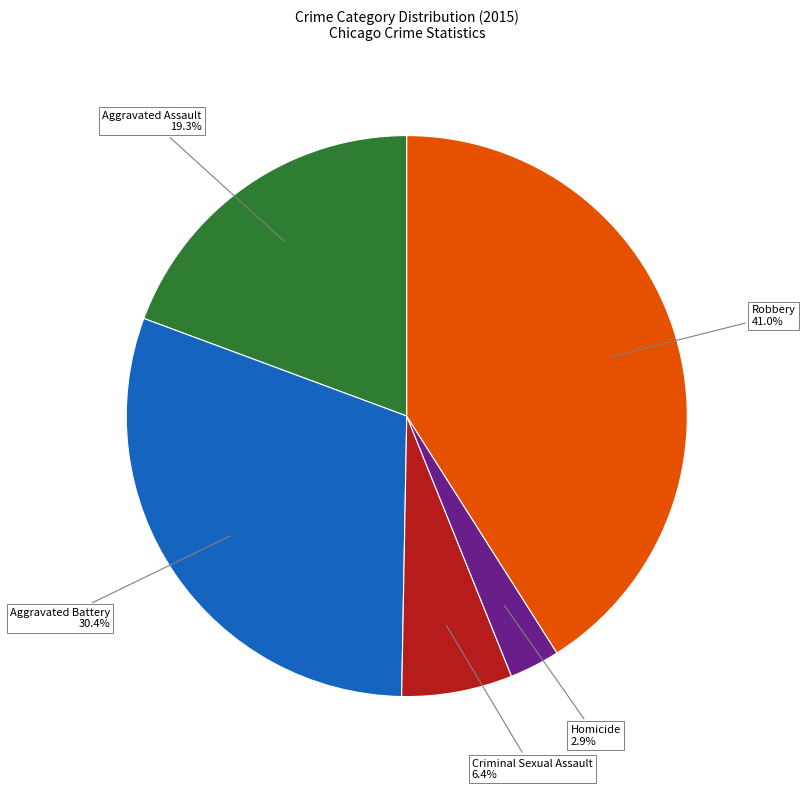

Which category has the smallest portion of the pie?

Homicide